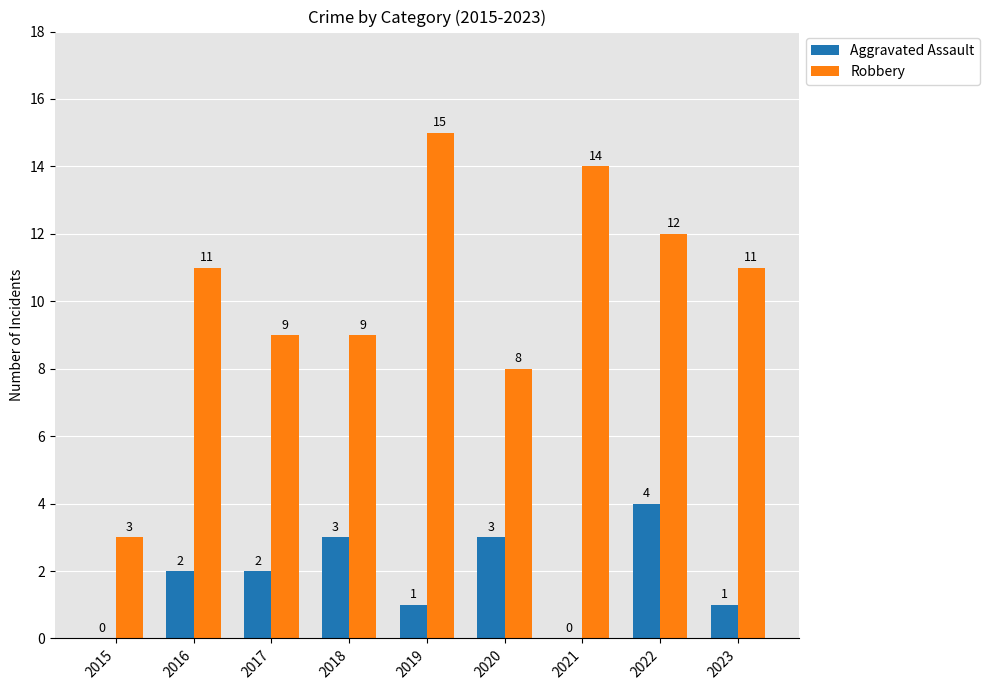

Does the chart contain stacked bars?

No